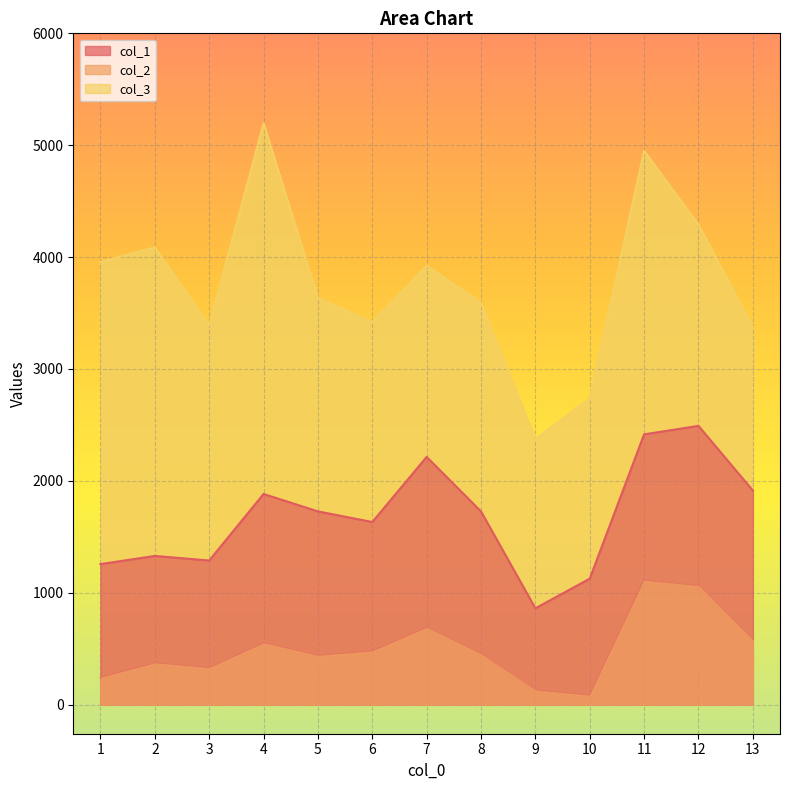

Between 12 and 2, which is larger?

12